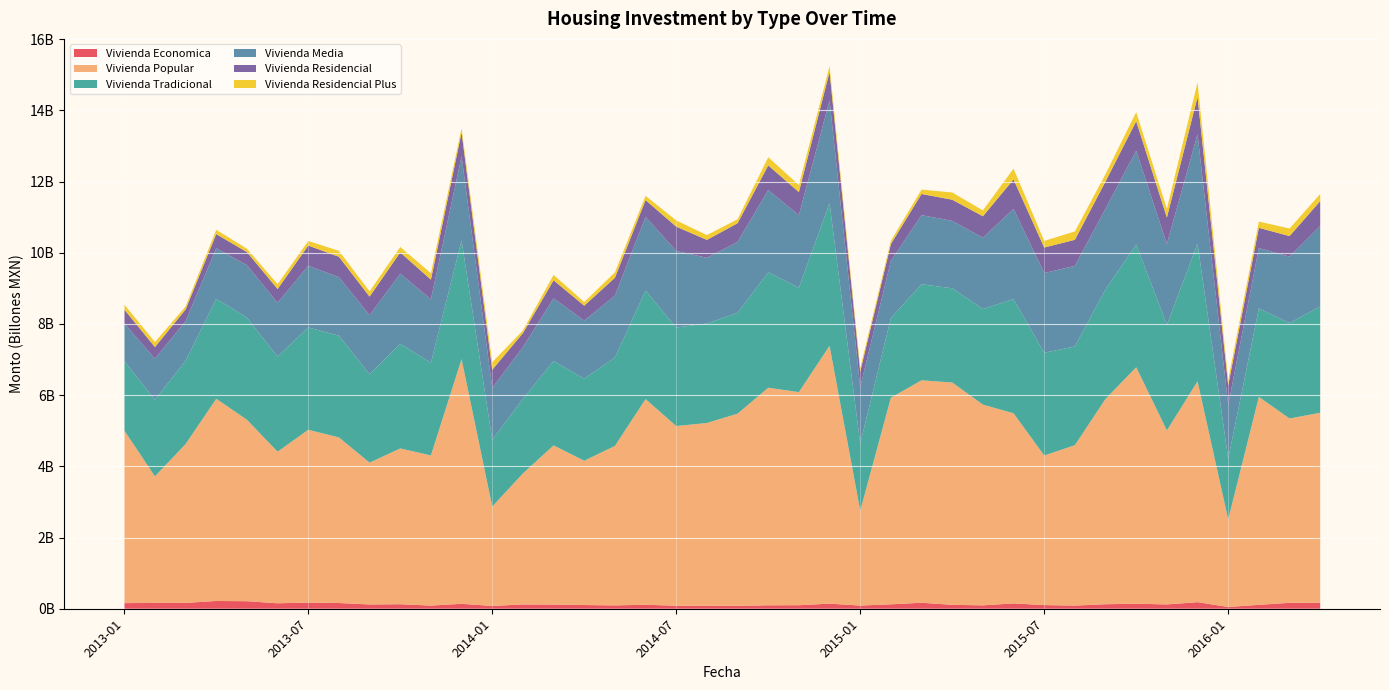

Reading right to left, extract all data points from this chart.

Vivienda Economica: 164968179.8	166329901.1	109382244.5	49517536.1	184734347.1	121062498.6	141643283.1	126201828.4	89010988.3	102449193.9	149556706.8	95404683.9	109850205.3	168828694.4	124049564.3	89276030.0	142593841.5	99058883.7	96868323.8	81415037.5	85613820.4	83913950.3	112077318.0	94049776.7	104096900.1	116745947.7	120558117.2	78888497.6	138469728.4	89019902.6	126504775.8	119868728.0	160335971.9	173130258.4	153418508.4	211514694.2	218198260.0	164688944.6	163889097.7	157581247.9
Vivienda Popular: 5340791383.0	5178058944.7	5841233207.9	2460755732.9	6203563395.2	4887449432.6	6642338571.4	5769224347.2	4504885748.4	4202069260.2	5341961600.2	5639068238.0	6244652997.5	6248663126.4	5803318298.2	2665224865.9	7244806701.8	5986709114.3	6112009202.0	5397993991.8	5132701848.9	5048893415.6	5776915728.4	4480207505.1	4053351616.1	4472206785.9	3680391140.0	2792790271.4	6874859621.2	4217491149.6	4376904456.3	3983190618.5	4653326429.0	4854112610.3	4258201381.8	5098550842.0	5679822275.8	4461273967.3	3555156290.0	4849928096.5
Vivienda Tradicional: 2987974008.5	2681350141.1	2488332383.5	1704353112.5	3869069465.4	2971160515.3	3447959158.0	3081377592.0	2775216778.5	2887707065.3	3207212711.5	2686893705.4	2647971574.4	2697200057.8	2240432652.9	1885046524.2	4009773641.7	2933387309.7	3243623133.2	2832127853.9	2794909617.6	2766254974.9	3050611347.2	2481228974.9	2306902283.9	2372705591.3	2092950104.1	1875692027.2	3337030111.3	2602543460.0	2940357381.2	2481552435.0	2857883302.1	2874217664.8	2671029655.1	2871859047.8	2809191689.1	2340733923.2	2150286616.2	1952562117.9
Vivienda Media: 2257717284.6	1865382970.9	1694875239.8	1506225127.8	3071810489.8	2269182885.0	2635239656.6	2265011724.9	2262891278.4	2238680730.6	2534585420.9	2002593305.3	1894060633.8	1942438796.3	1606997064.7	1586385649.9	2880521458.7	2040053455.8	2309074044.9	1994643530.9	1844302957.8	2152492436.7	2069078067.6	1740162504.6	1629493217.1	1758005594.4	1454076811.0	1458335855.3	2361648704.1	1784850632.9	1969587520.2	1662871487.6	1644030098.2	1734181218.7	1511819679.0	1471564640.1	1419489430.0	1114528992.1	1153520935.7	1059322985.0
Vivienda Residencial: 700252787.8	577897312.7	567562657.3	555897589.9	1048024331.0	741524188.8	828720621.2	760189568.8	732845225.8	716333550.8	827724086.8	602473681.2	594325743.6	595407037.1	470806063.6	437980762.9	804690093.1	646076370.9	693376308.2	523823828.9	505076624.5	683014855.3	470800250.3	502582381.4	420287292.0	507369570.2	394558869.5	507960748.4	670797177.9	551672161.5	597528336.7	520410043.4	572901906.5	567143443.8	387123228.3	366755692.5	398212257.5	325574488.3	329066403.0	386866342.3
Vivienda Residencial Plus: 200398110.1	211655124.4	176325390.7	154863966.5	410585186.6	242579265.2	254557892.9	209205125.2	234844971.1	185943163.5	303507075.4	163593984.5	203111663.8	121811084.4	90881113.8	102850753.7	164125358.7	198654853.4	228299800.7	111139893.8	134647363.6	174235253.1	119425071.7	151378809.4	101895582.4	150767697.5	76135853.0	211923578.8	118851678.9	180240954.0	152630229.5	147628900.7	166246721.2	128437890.7	134567152.9	95006010.8	119759030.7	84073376.3	140699724.1	140357353.9